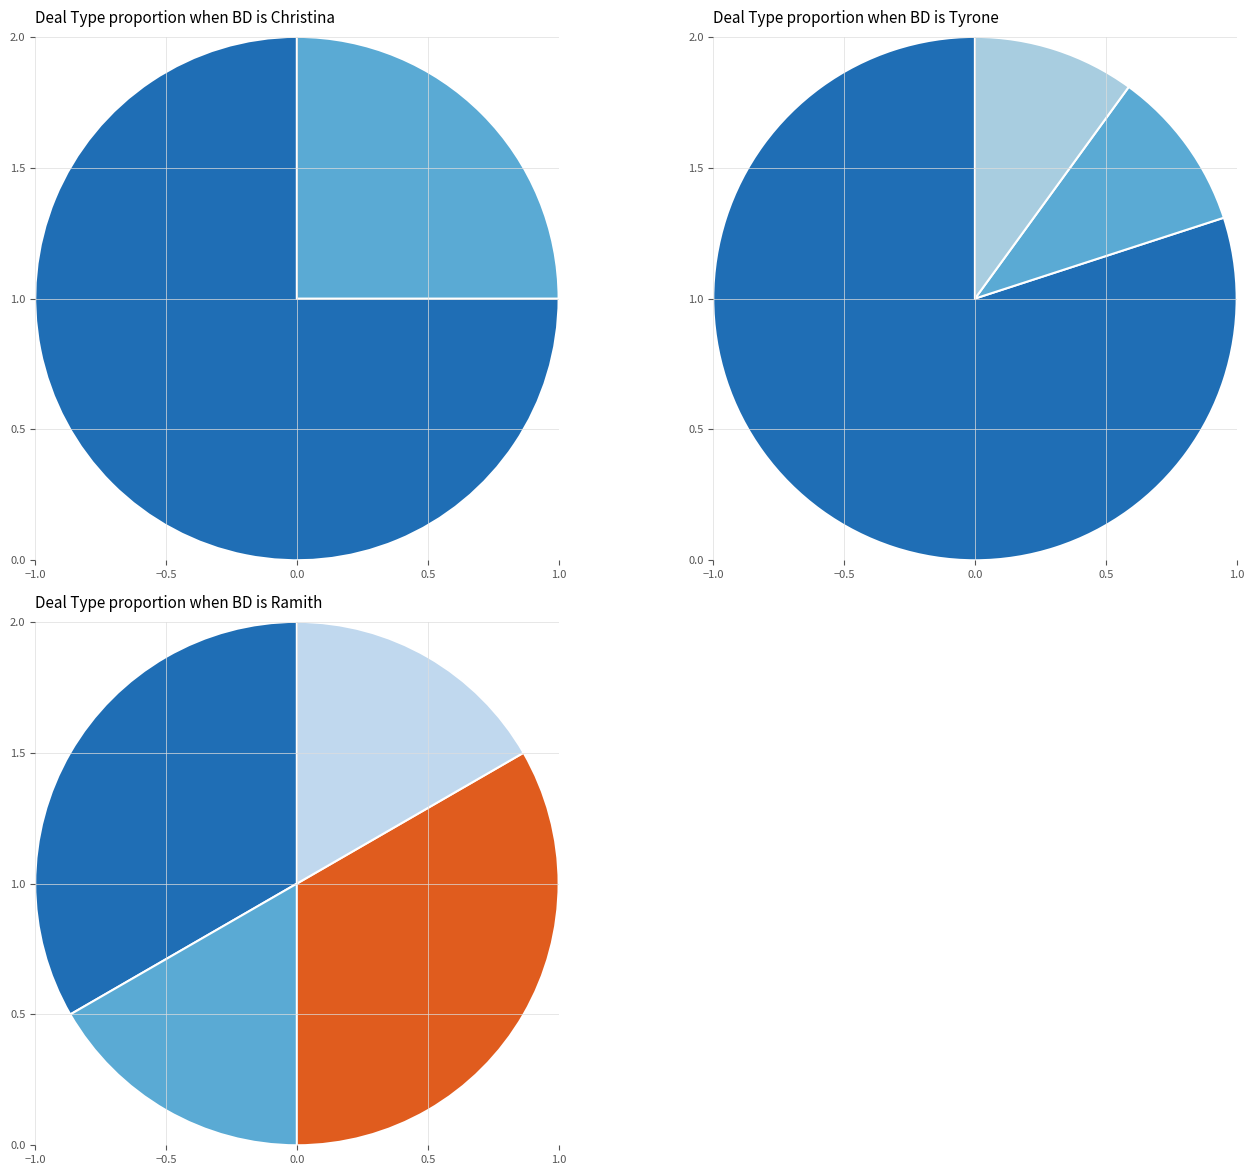

Which slice is the smallest?

Master Communities